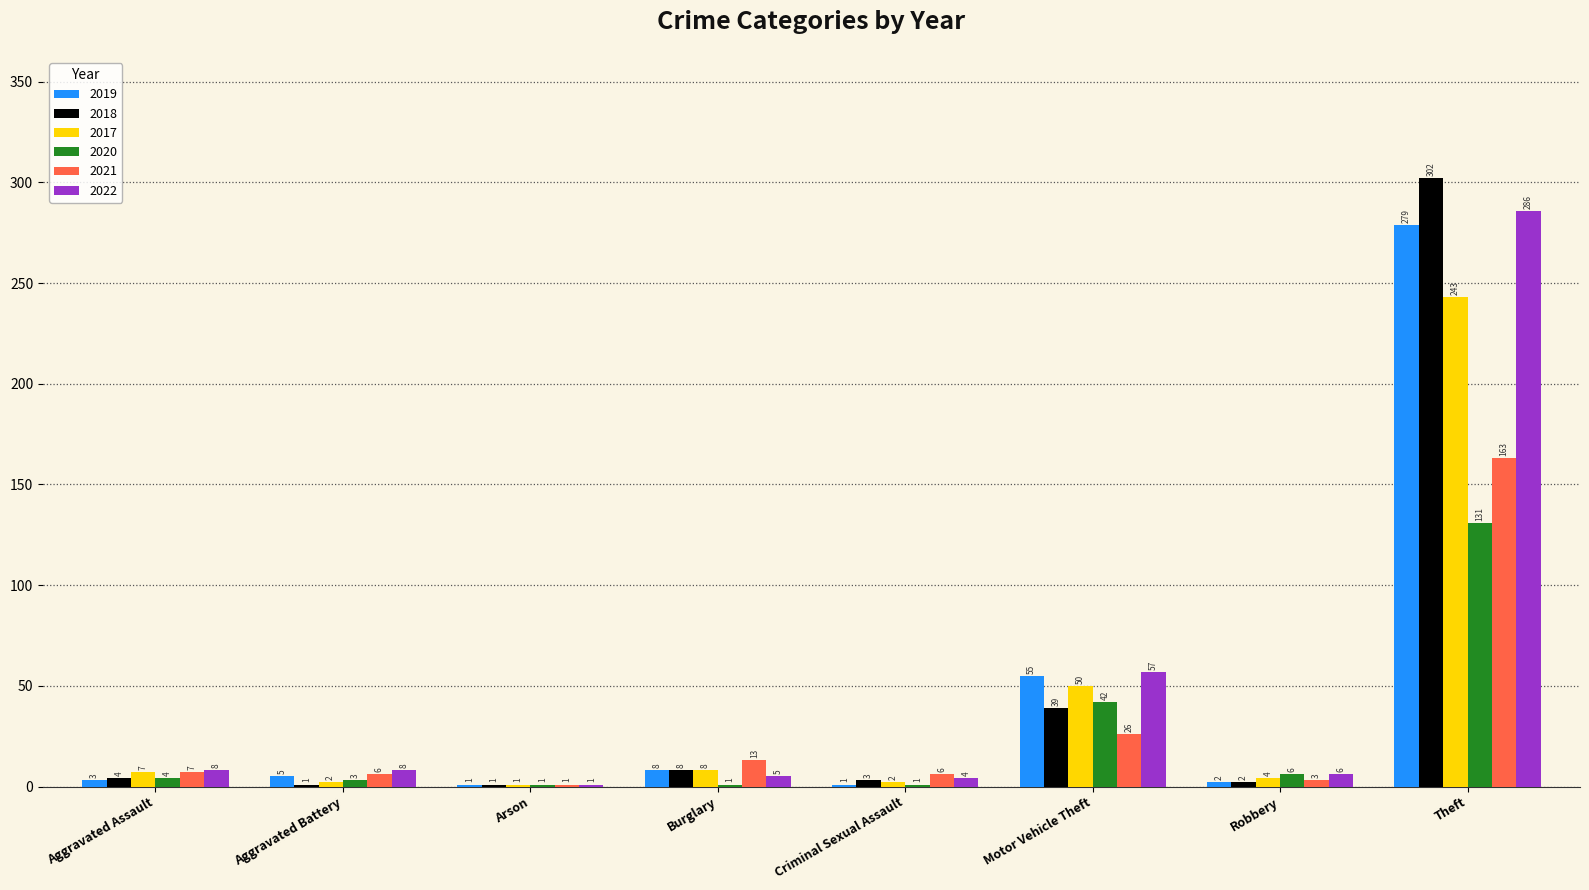

Which series has the largest range (max minus min)?

2018